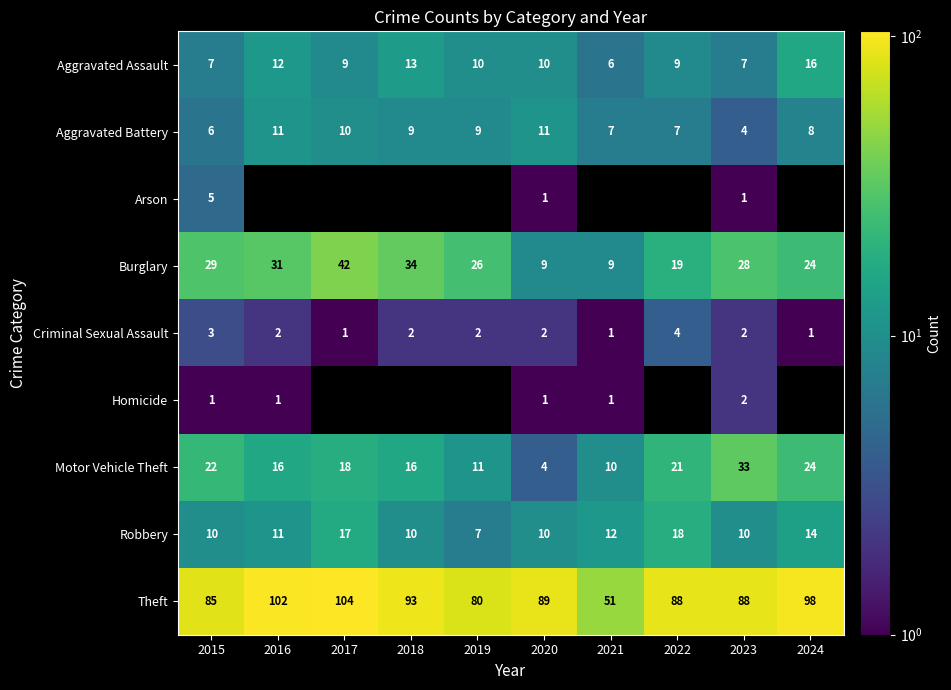

At how many categories does at least one series exceed 5?

10